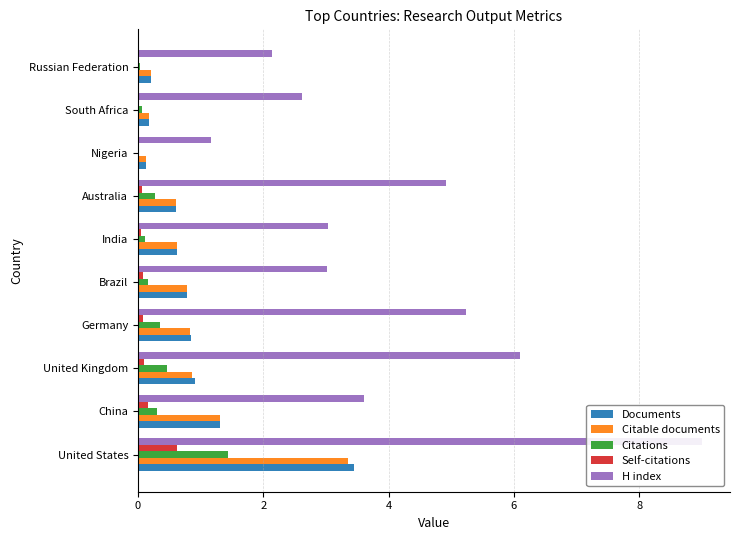

How many data points does each series have?

10